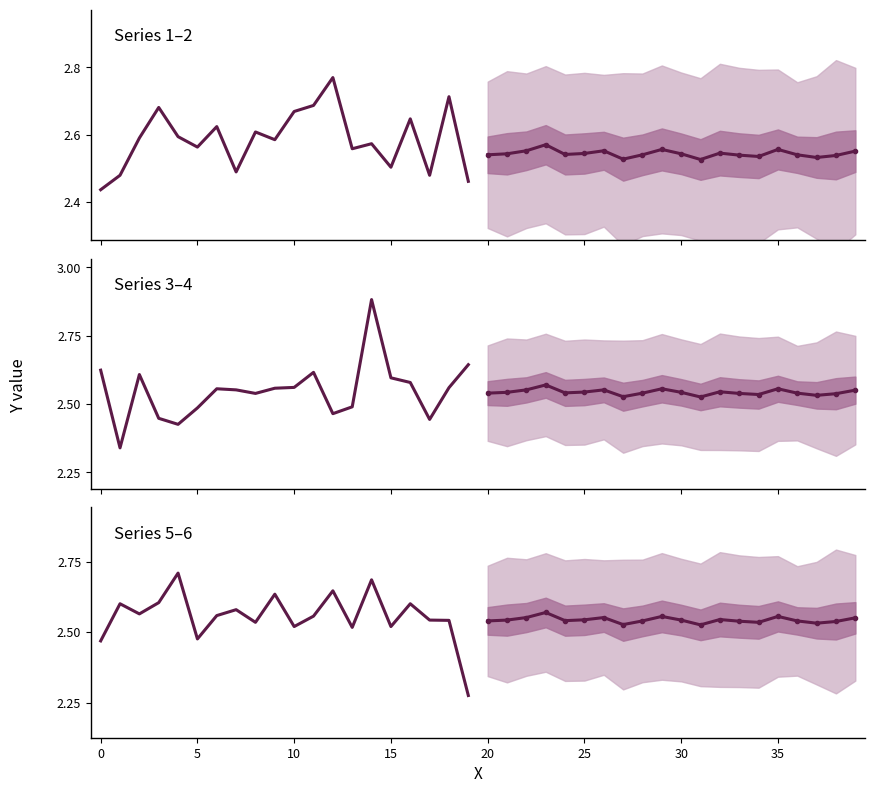

What is the average value of the Historical series?

2.6